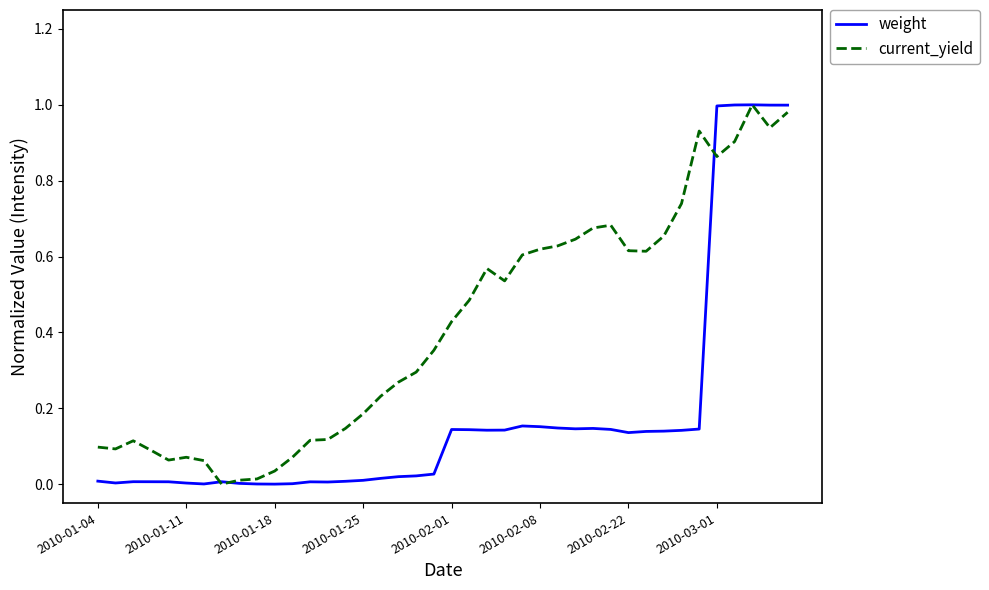

Rank the series by their average value, from highest to lowest.

current_yield, weight